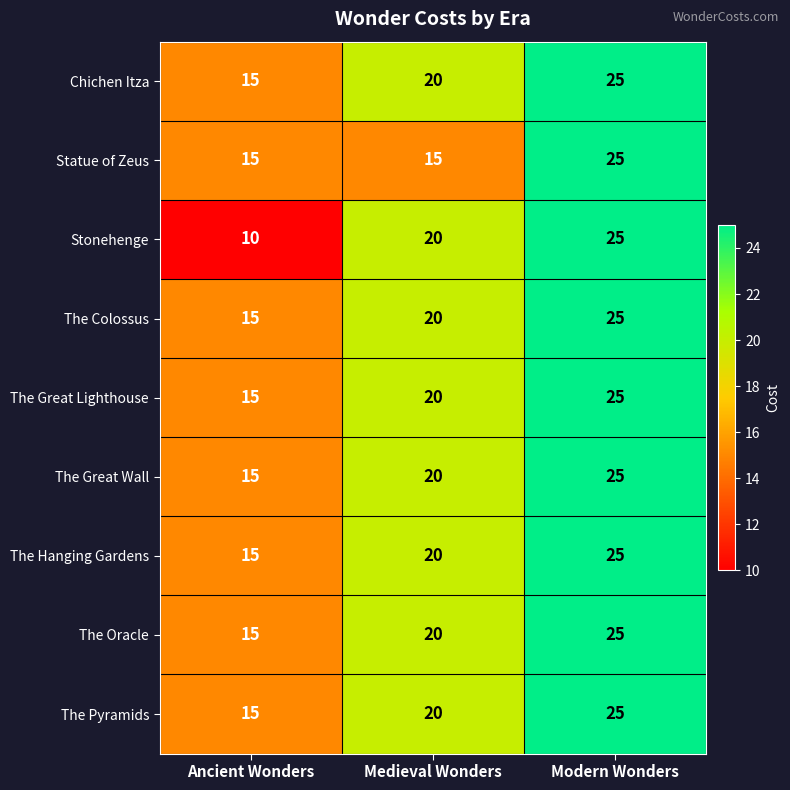

What is the spread (max minus min) of values at Ancient Wonders?

5